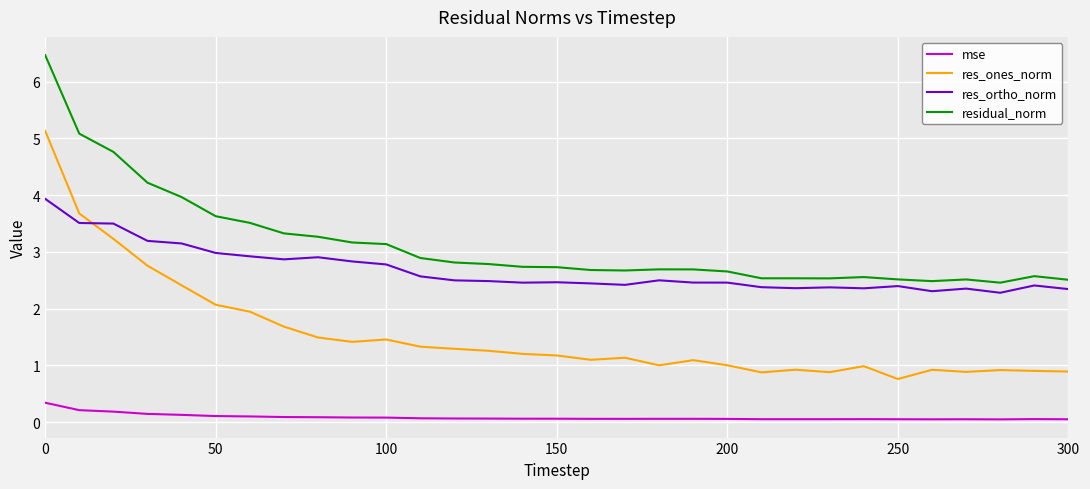

Which series has the widest spread of values?

res_ones_norm